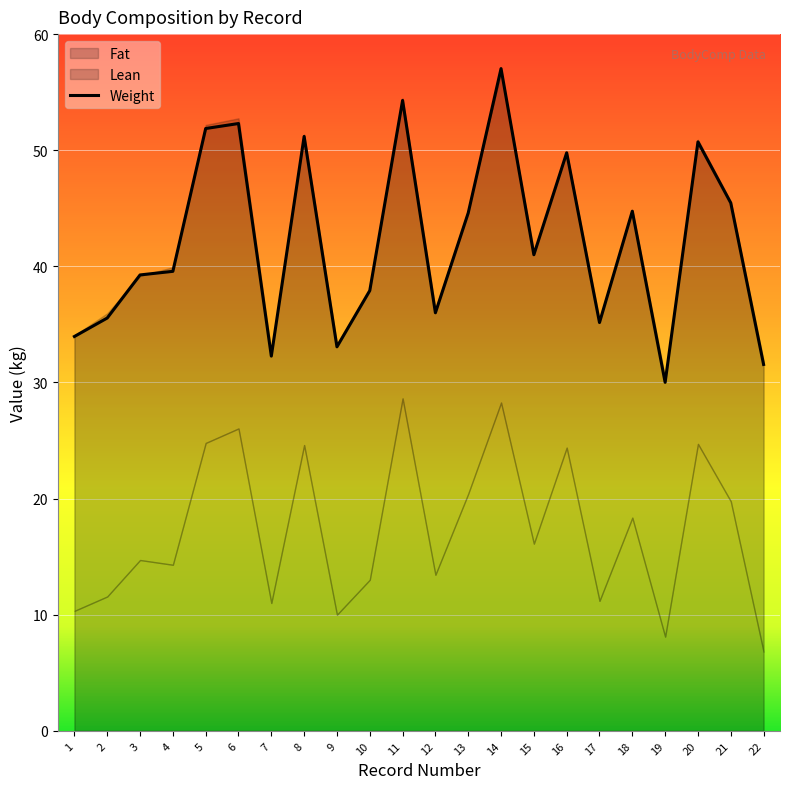

How many values in the Weight series exceed 41?

10